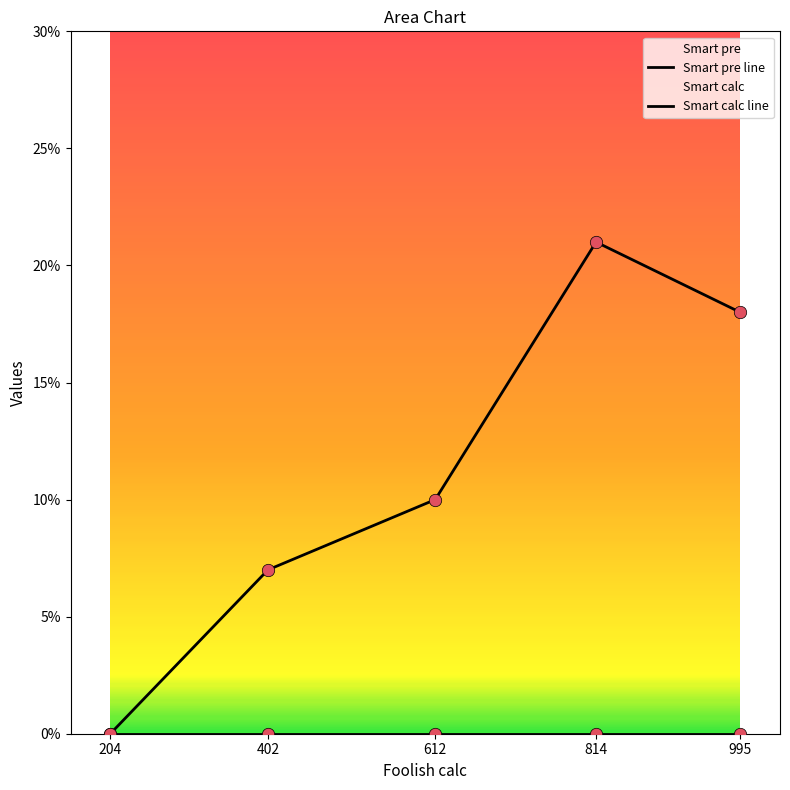

What is the ratio of the value at 995 to the value at 402?

2.6